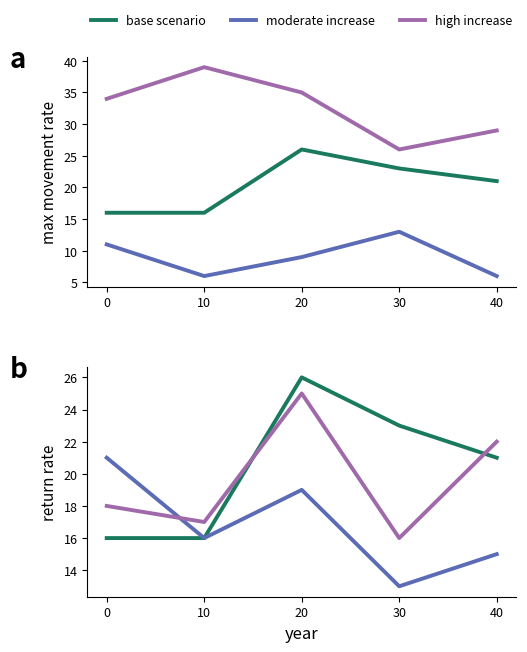

Which series has the largest range (max minus min)?

base scenario